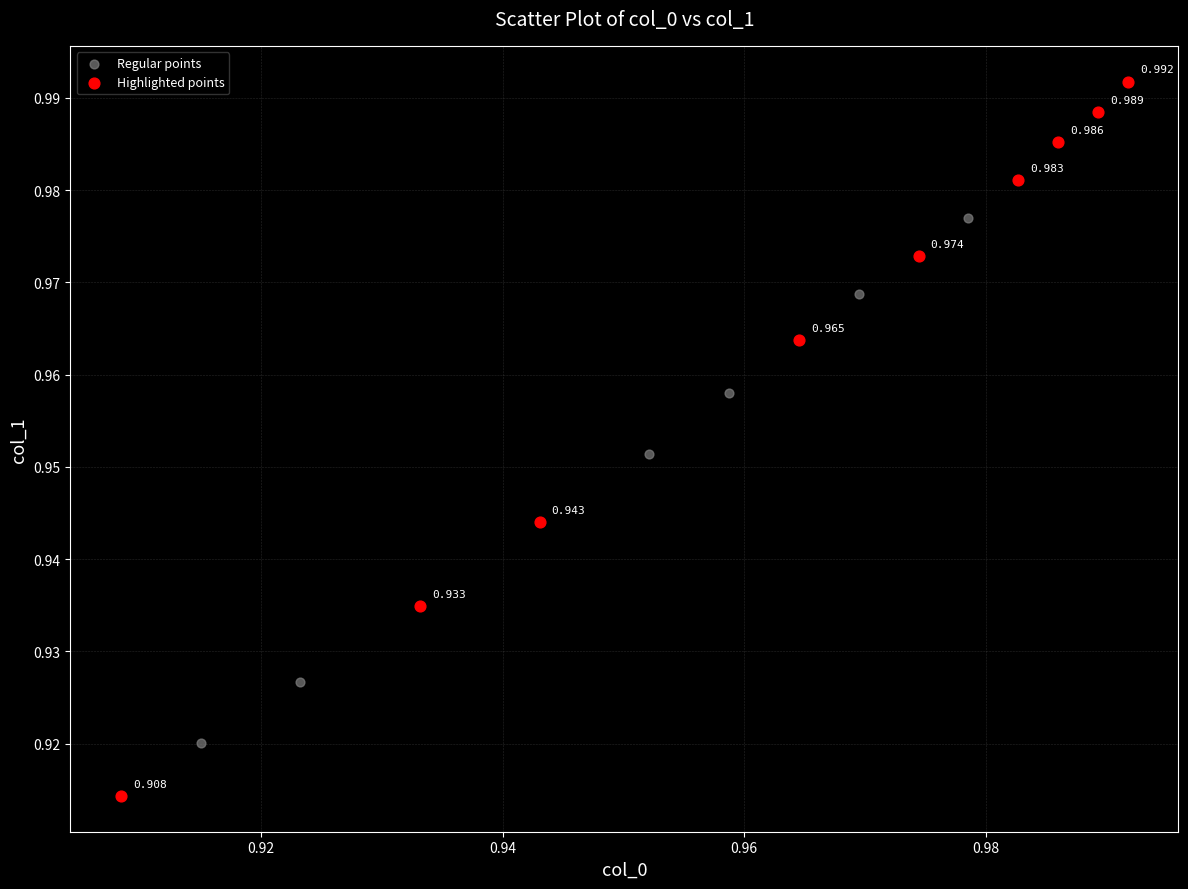

Which series reaches the minimum Y coordinate?

Highlighted points